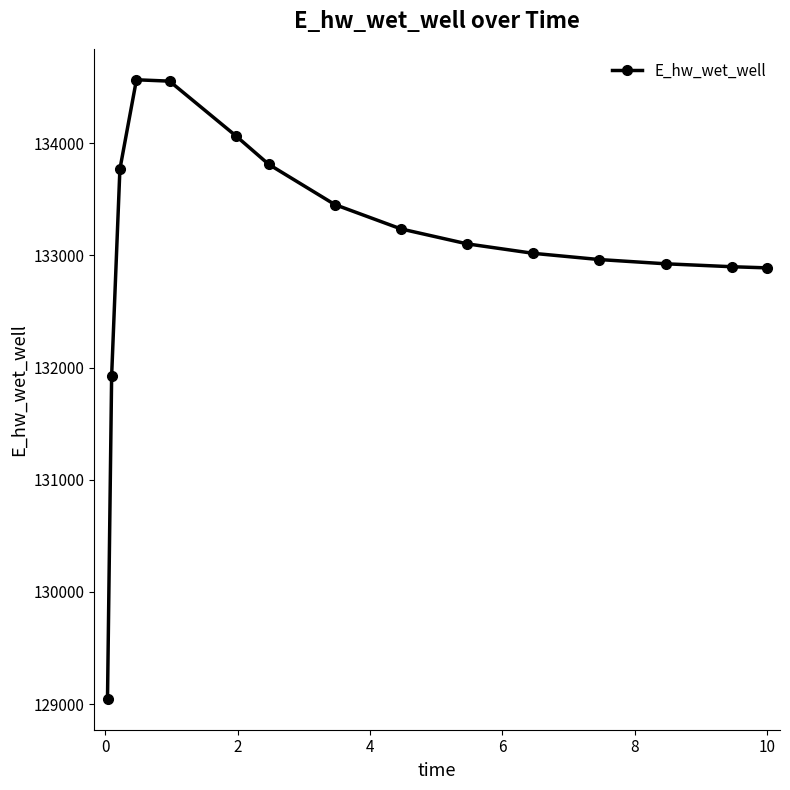

What is the value of the 10th point from the left?

133103.2